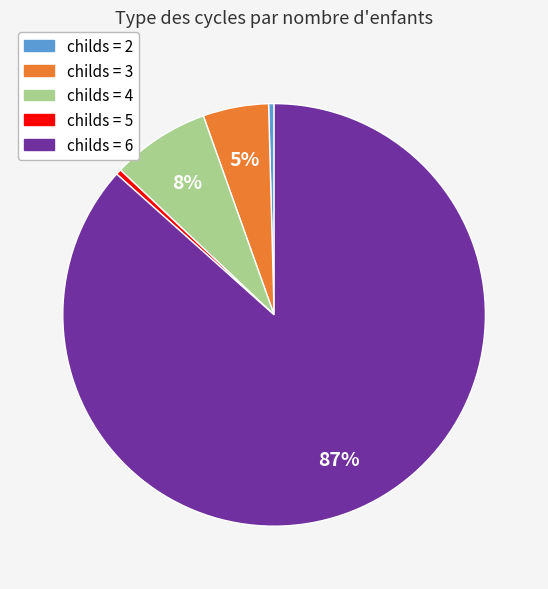

To the nearest percent, what is the average slice percentage?

20%